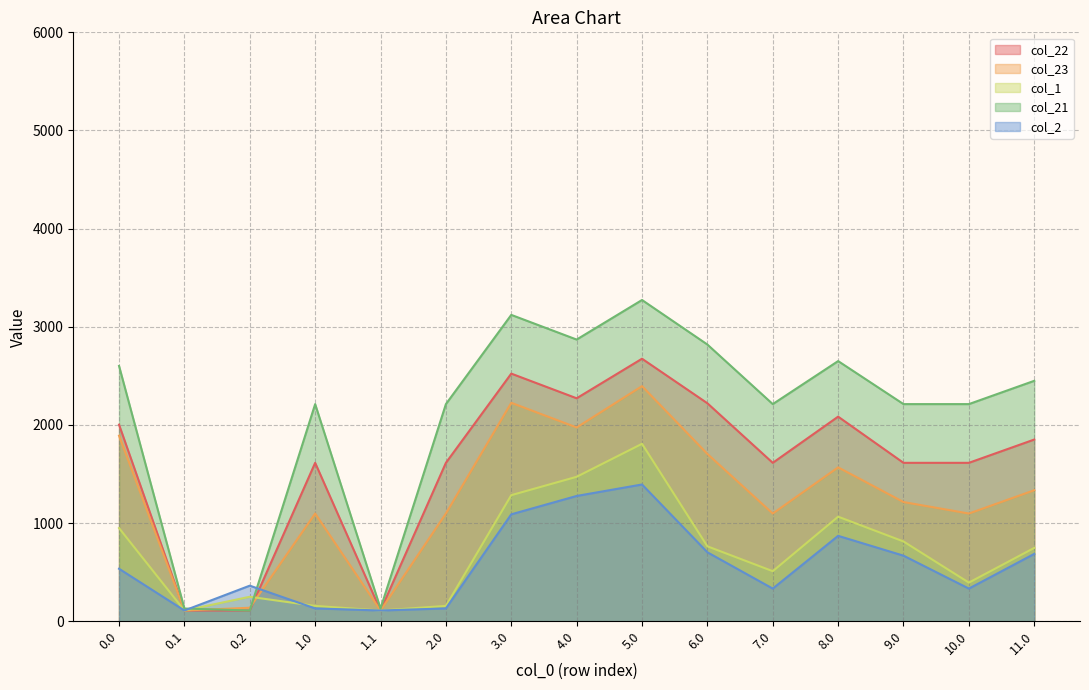

What is the spread (max minus min) of values at 7.0?

1879.4